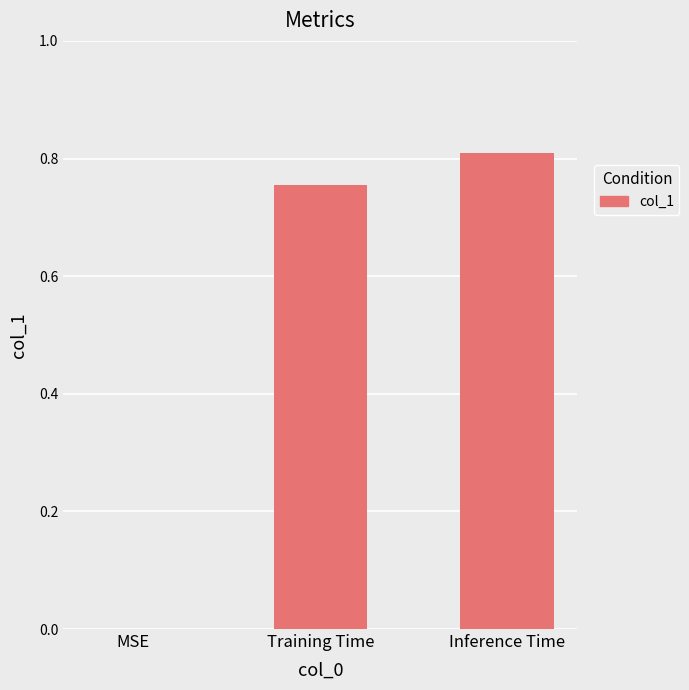

Are the bars horizontal?

No